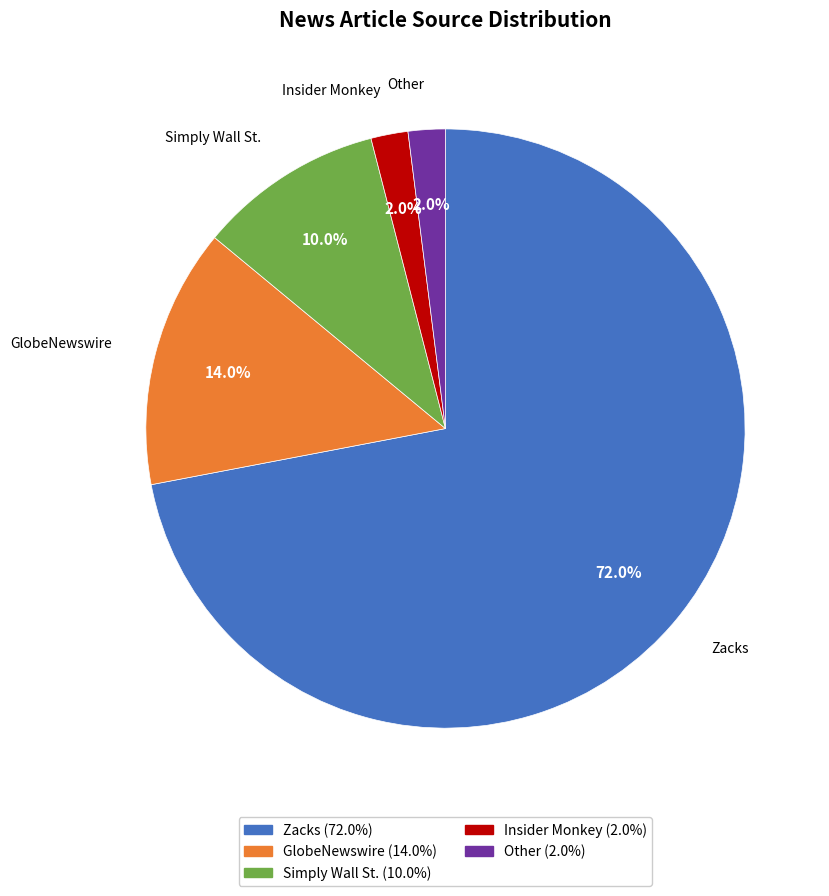

To the nearest percent, what portion does Insider Monkey represent?

2%